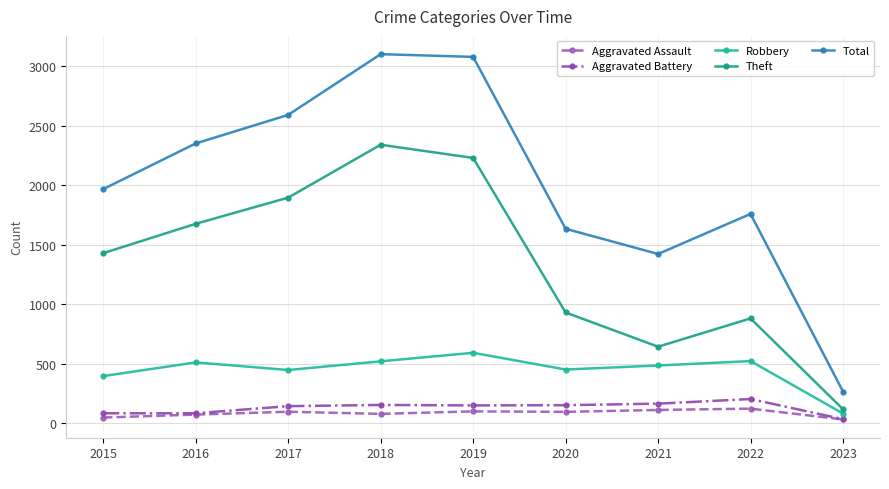

What is the average value of the Robbery series?

444